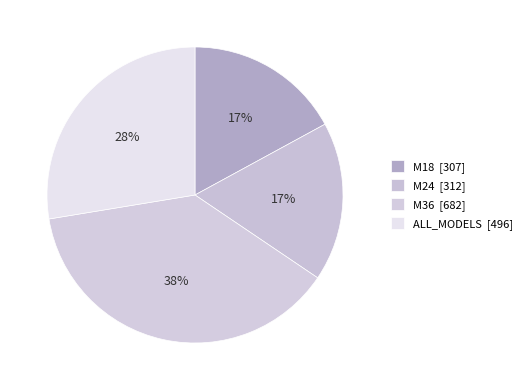

To the nearest percent, what is the combined percentage of ALL_MODELS and M24?

45%